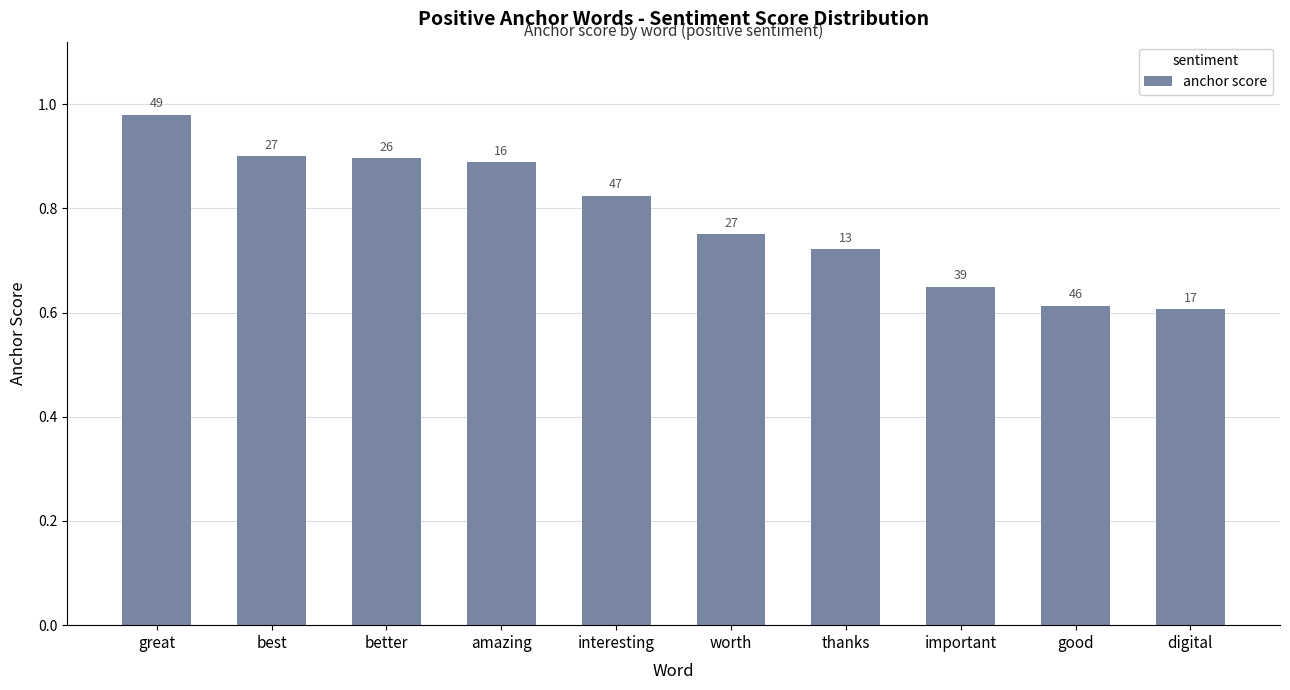

True or false: the data shows 1.1 at worth.

False